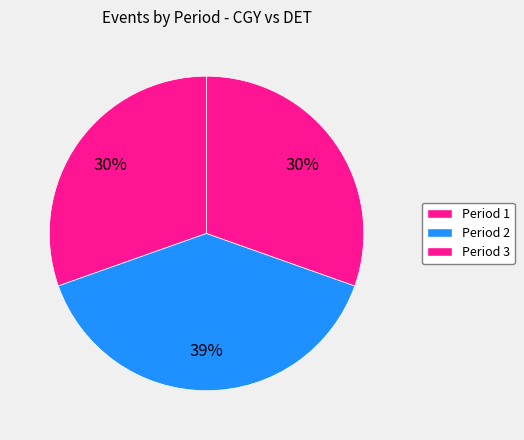

What is the smallest slice in the pie chart?

Period 1